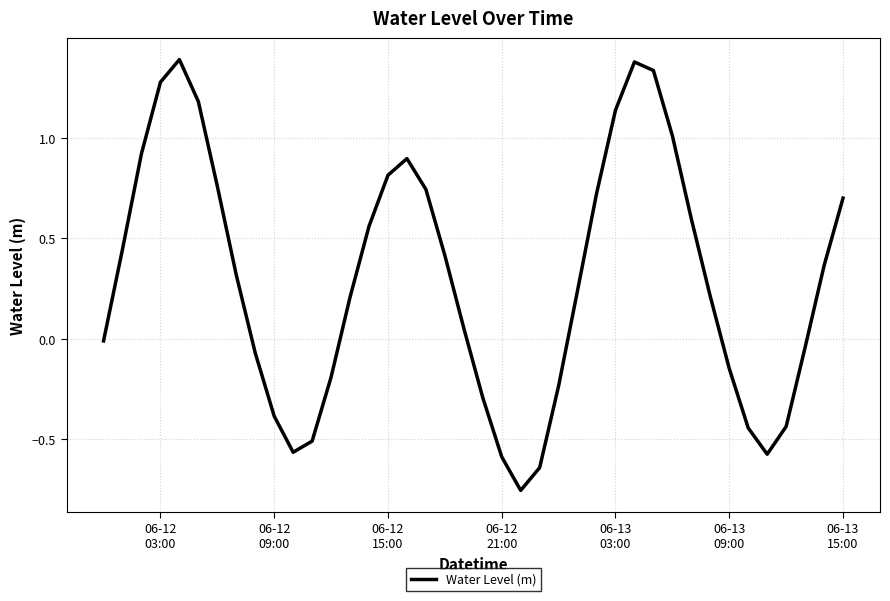

What is the maximum value shown in the chart?

1.4